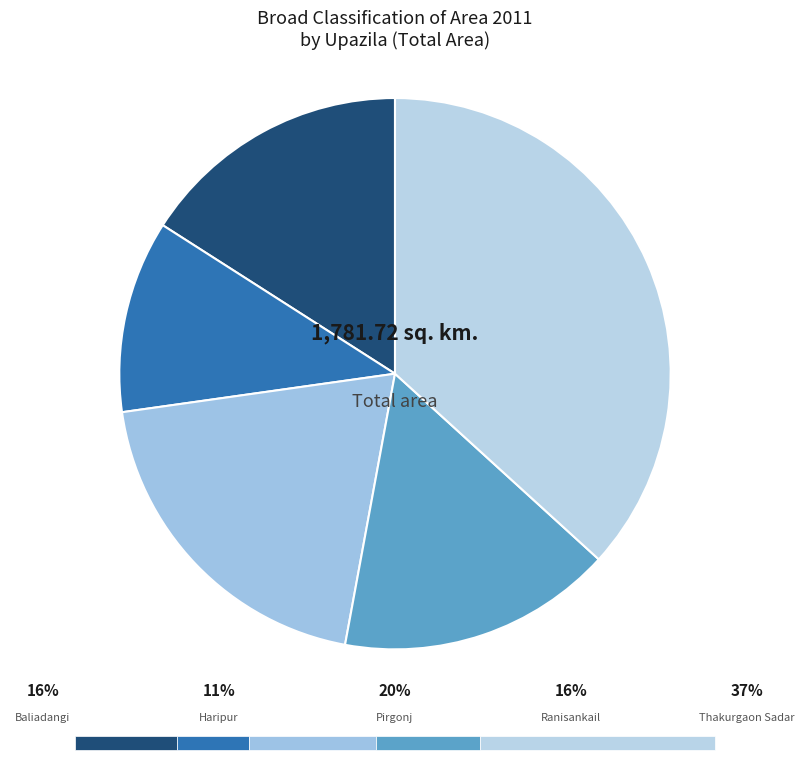

How many slices are in this pie chart?

5